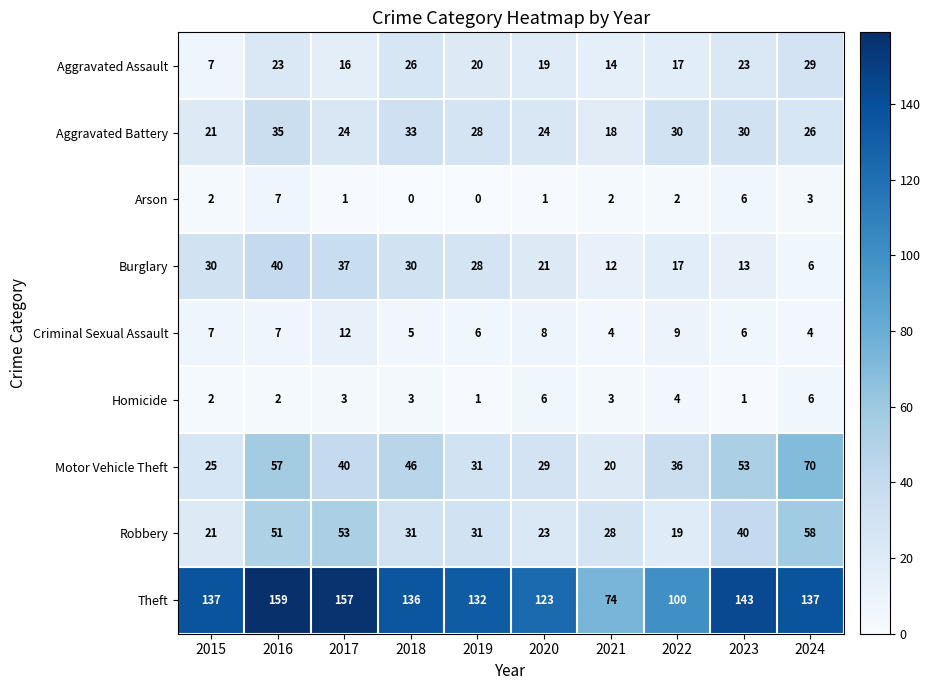

Which series changed the most between 2021 and 2024?

Theft